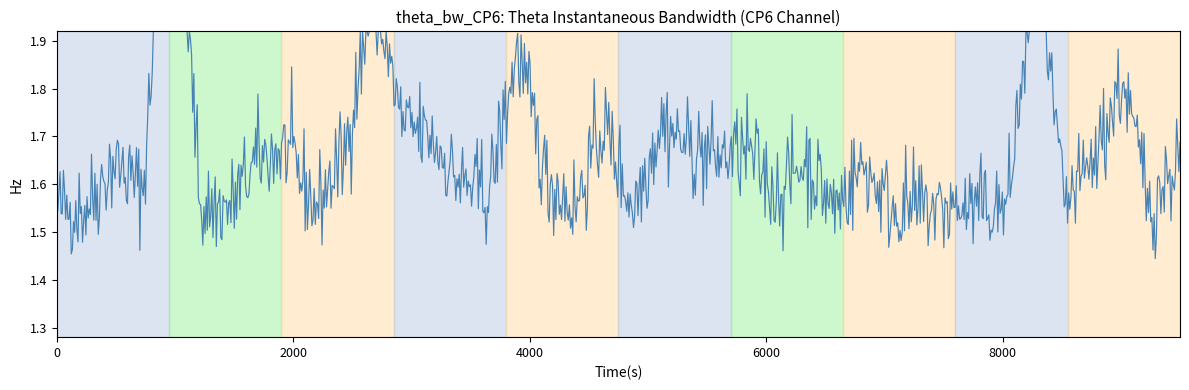

How many lines are shown in the chart?

1